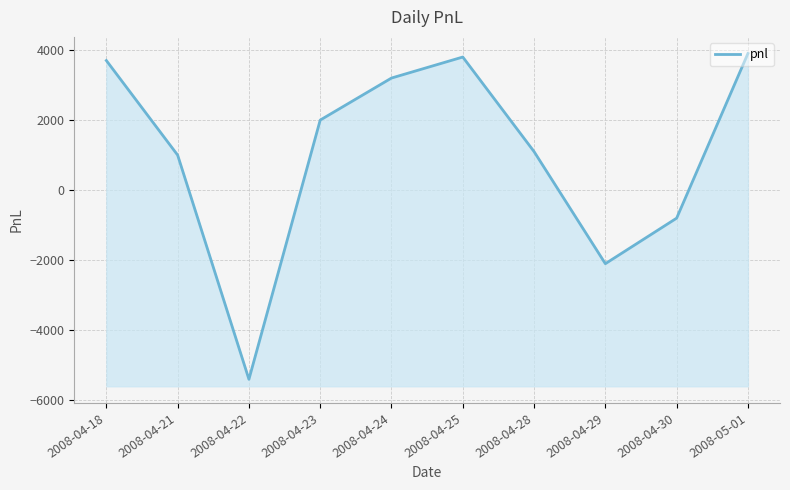

At which category does the data reach its first local peak?

2008-04-25